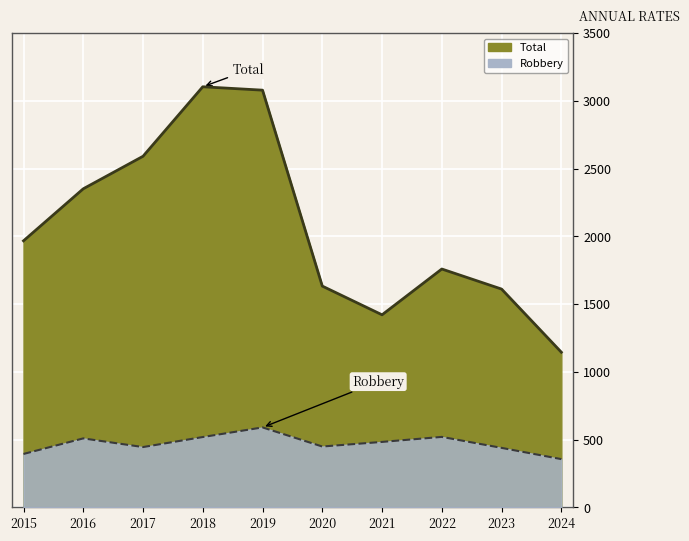

Read the Robbery value at 2020, to the nearest 50.

450